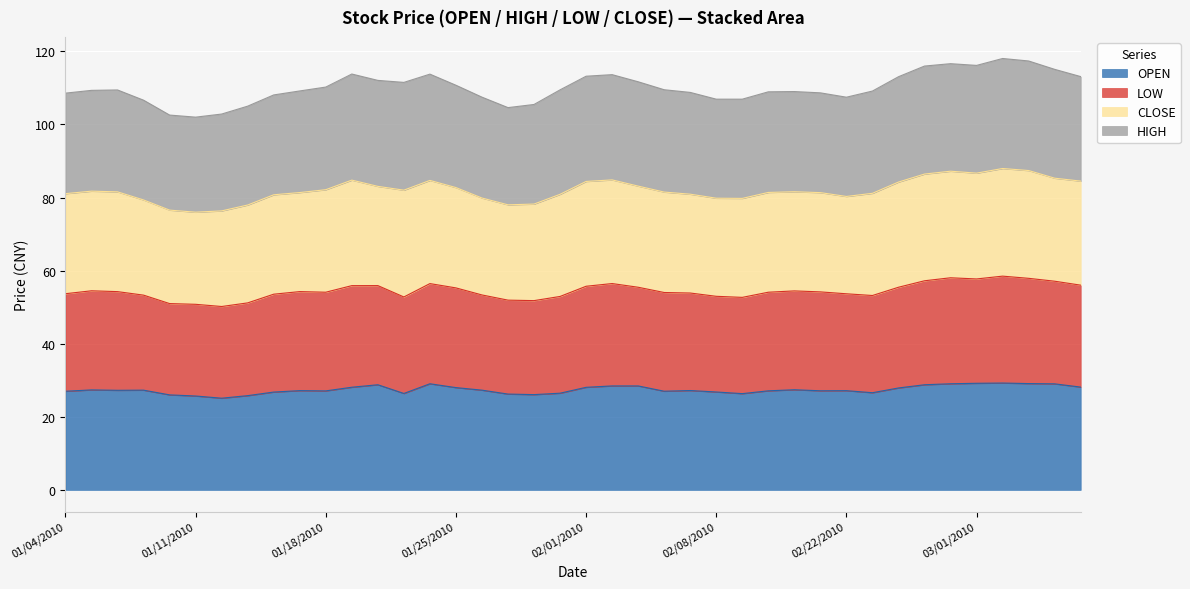

Which series has the widest spread of values?

LOW